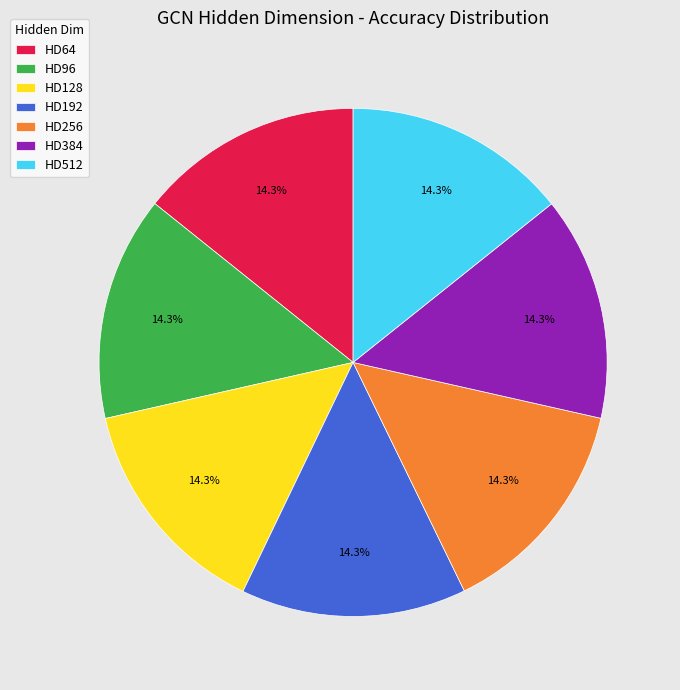

Is it true that HD512 is 14% of the pie?

True